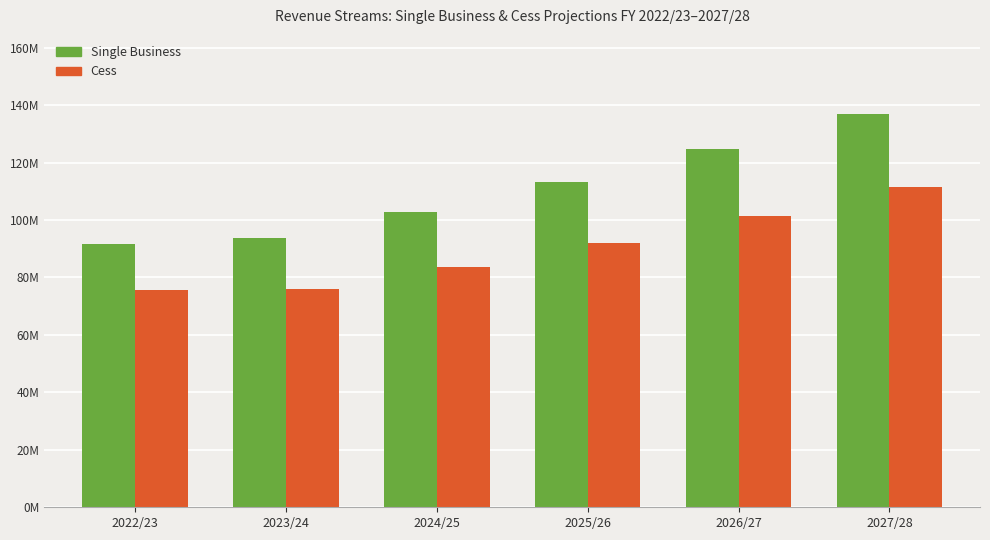

At which label is Cess closest to 93?

2025/26